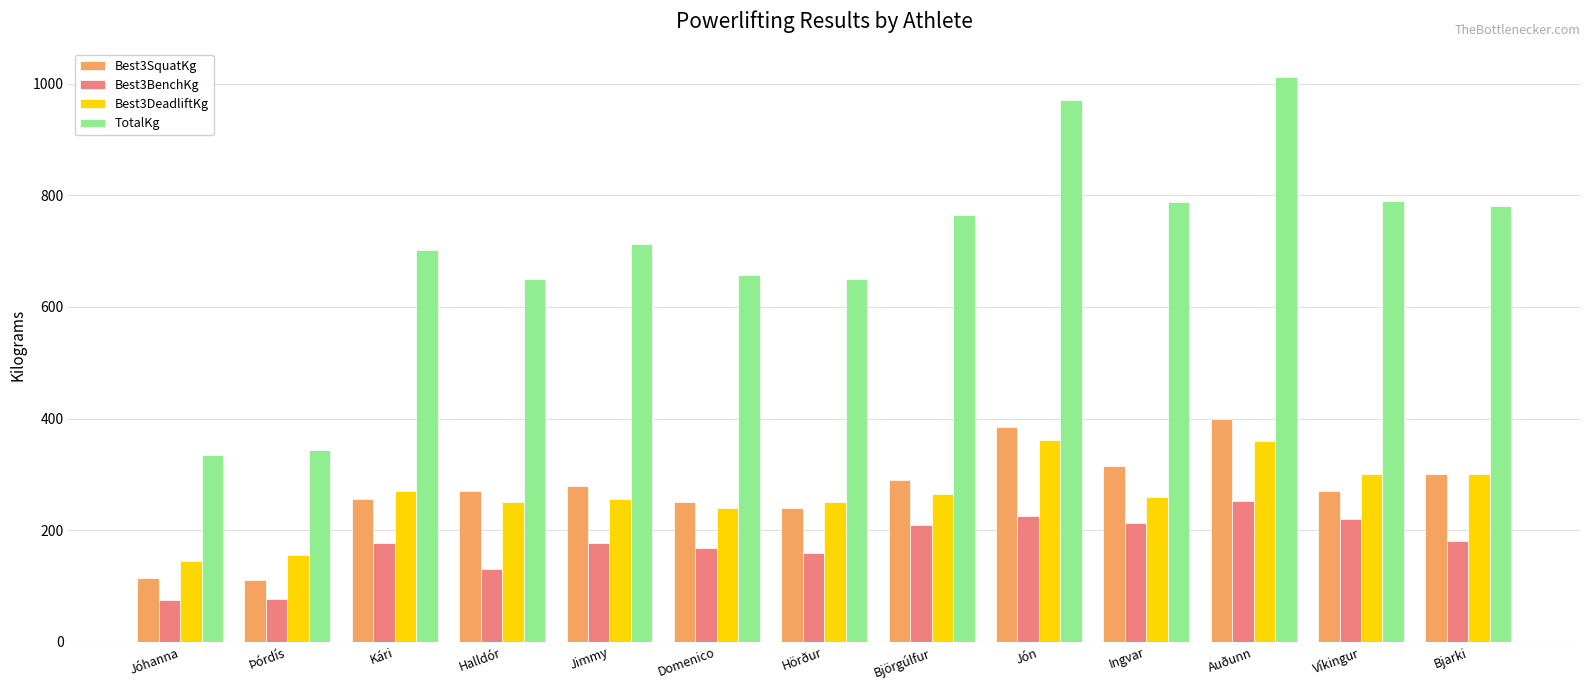

What is the total value across all series at Auðunn?

2025.0